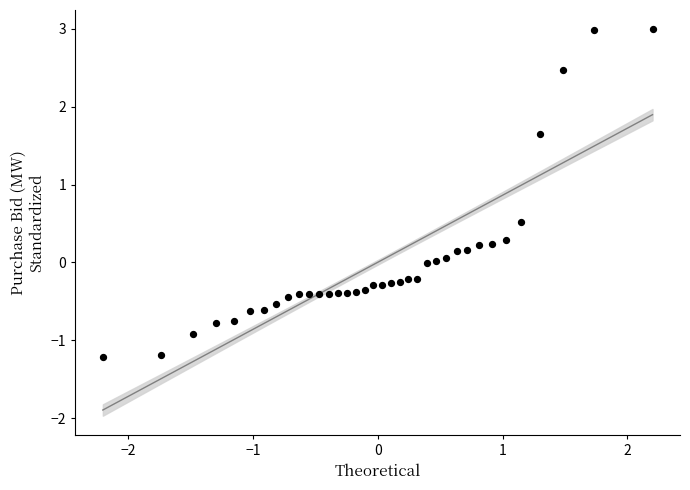

What is the range of X values (max minus min)?

4.4